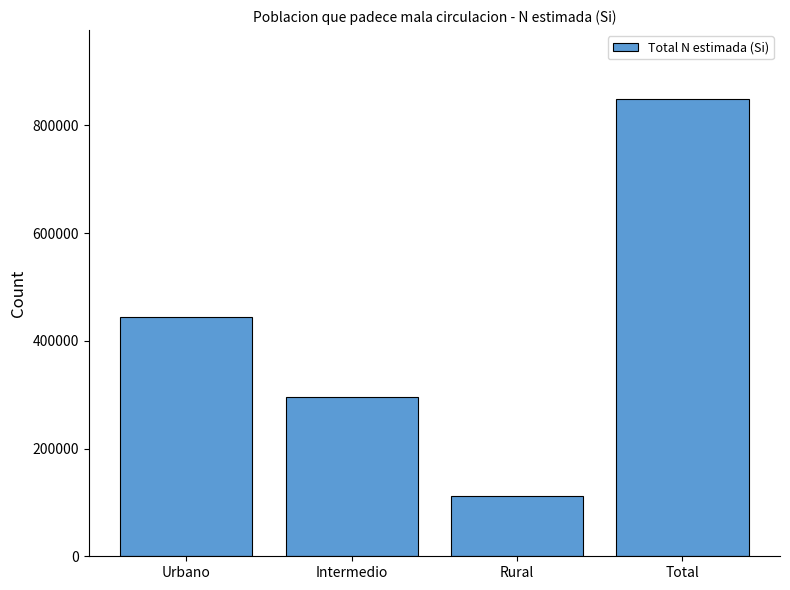

Approximately how many times larger is the value at Rural compared to Total?

0.1